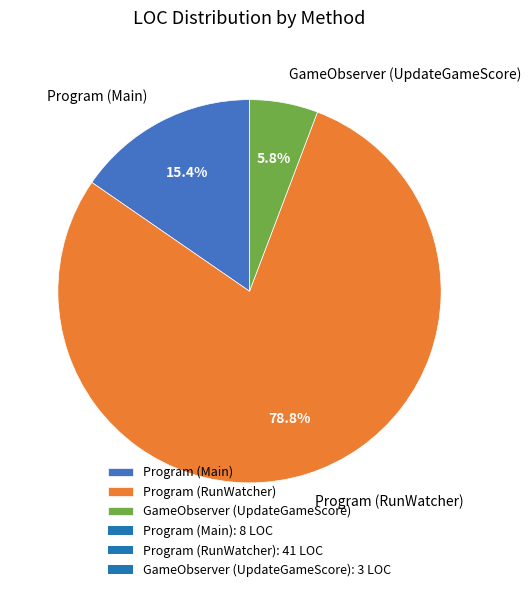

How many segments does this pie chart have?

3